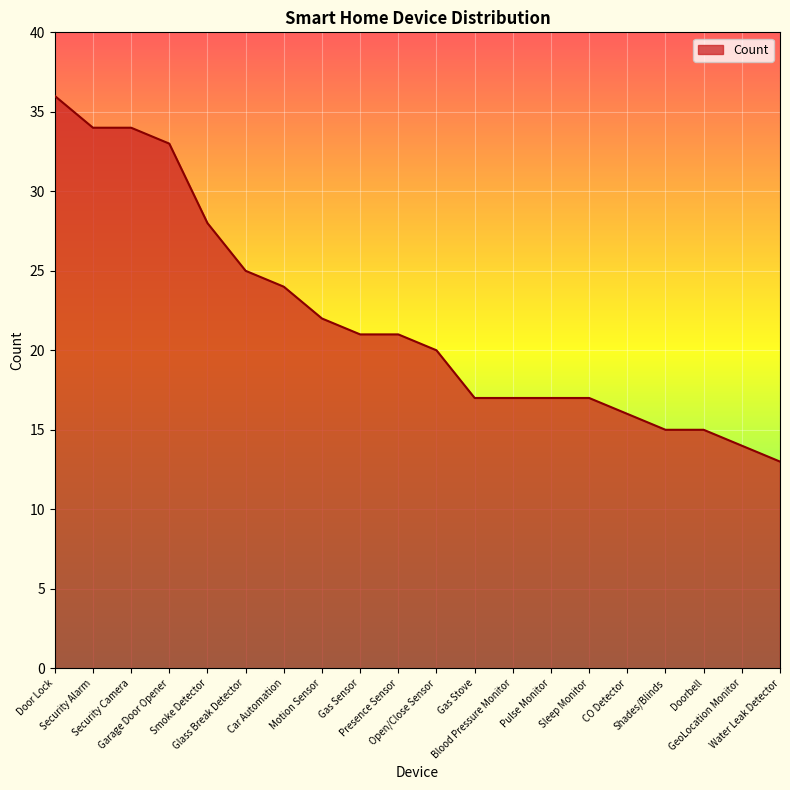

Which label corresponds to the smallest value in the chart?

Water Leak Detector